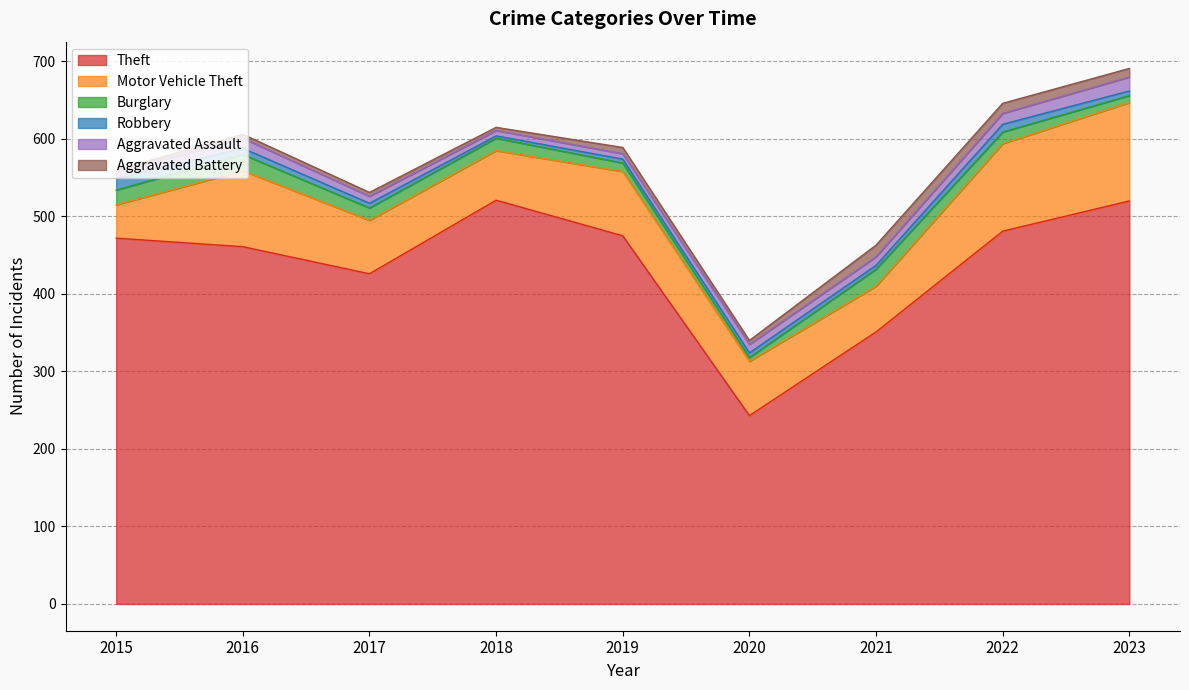

True or false: Theft and Motor Vehicle Theft cross at least once.

False